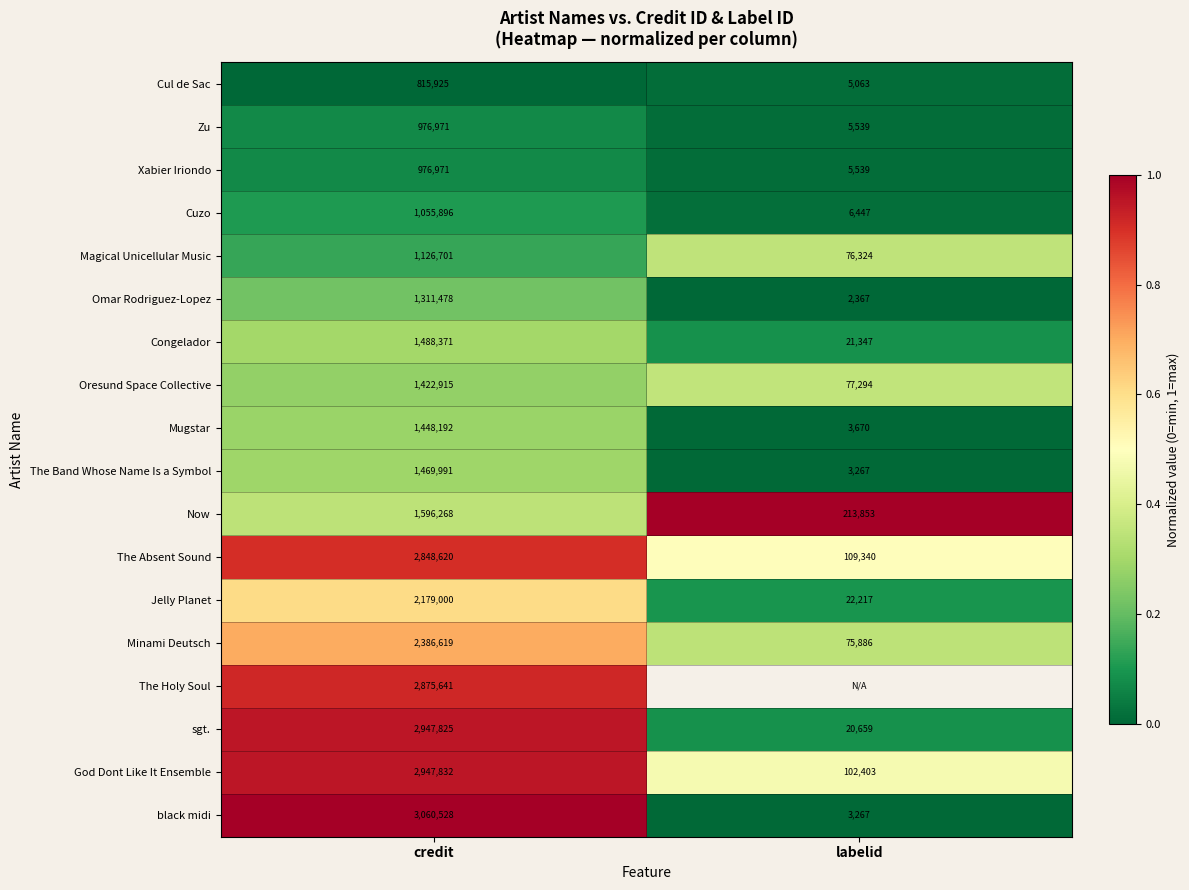

What is the spread (max minus min) of values at credit?

2244603